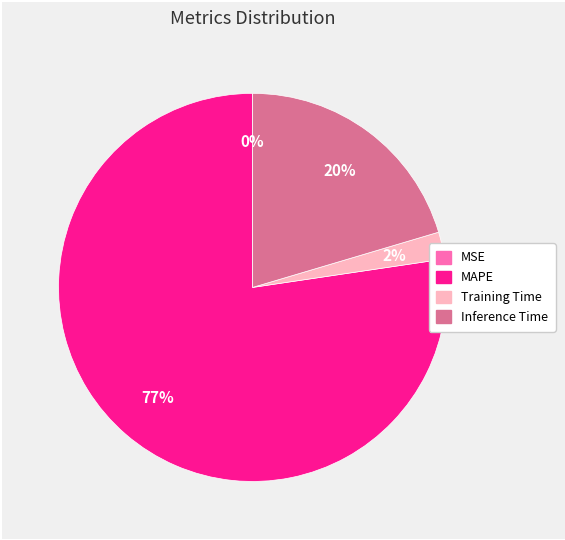

Is there any slice that represents more than half of the pie?

Yes